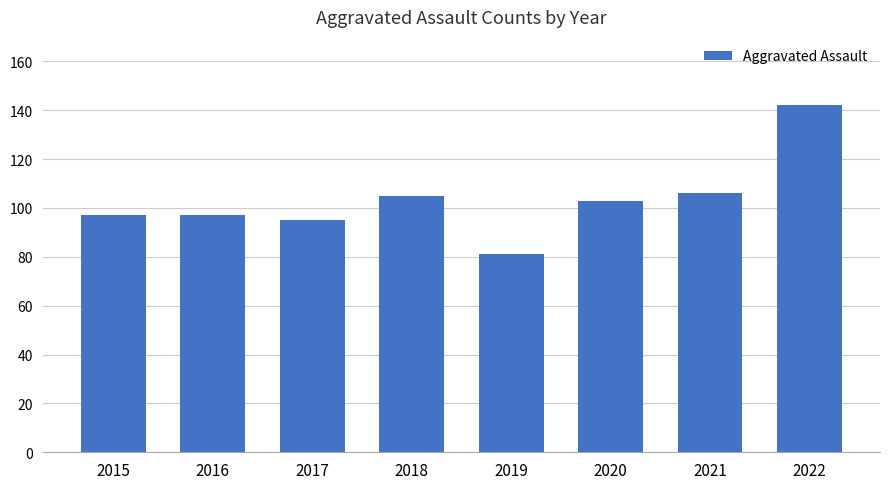

The value at 2021 is 106. True or false?

True